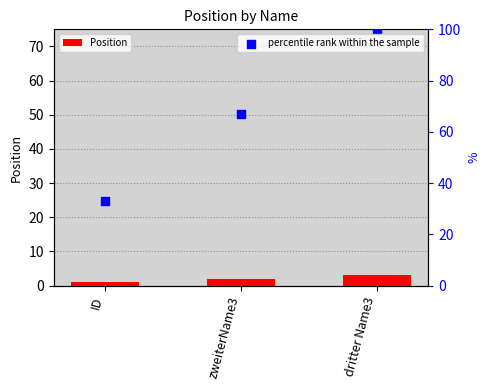

Which series reaches the minimum Y coordinate?

Position